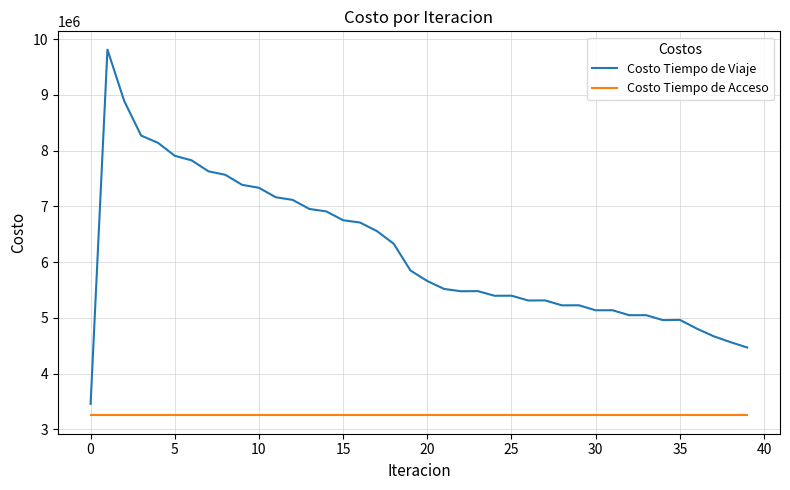

What is the difference between the maximum and minimum values in the Costo Tiempo de Viaje series?

6355586.9